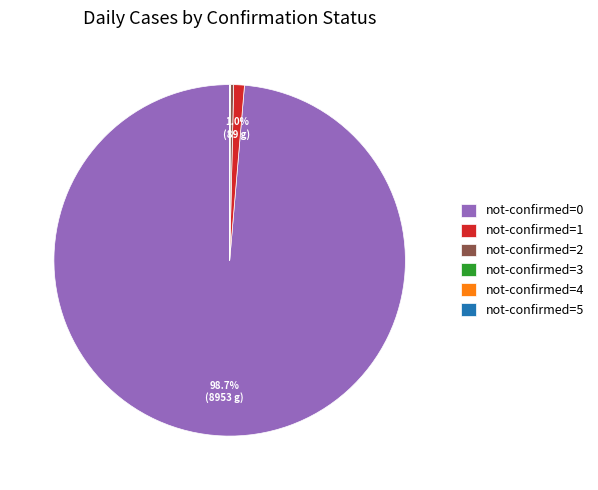

Which slice represents more than half of the pie?

not-confirmed=0